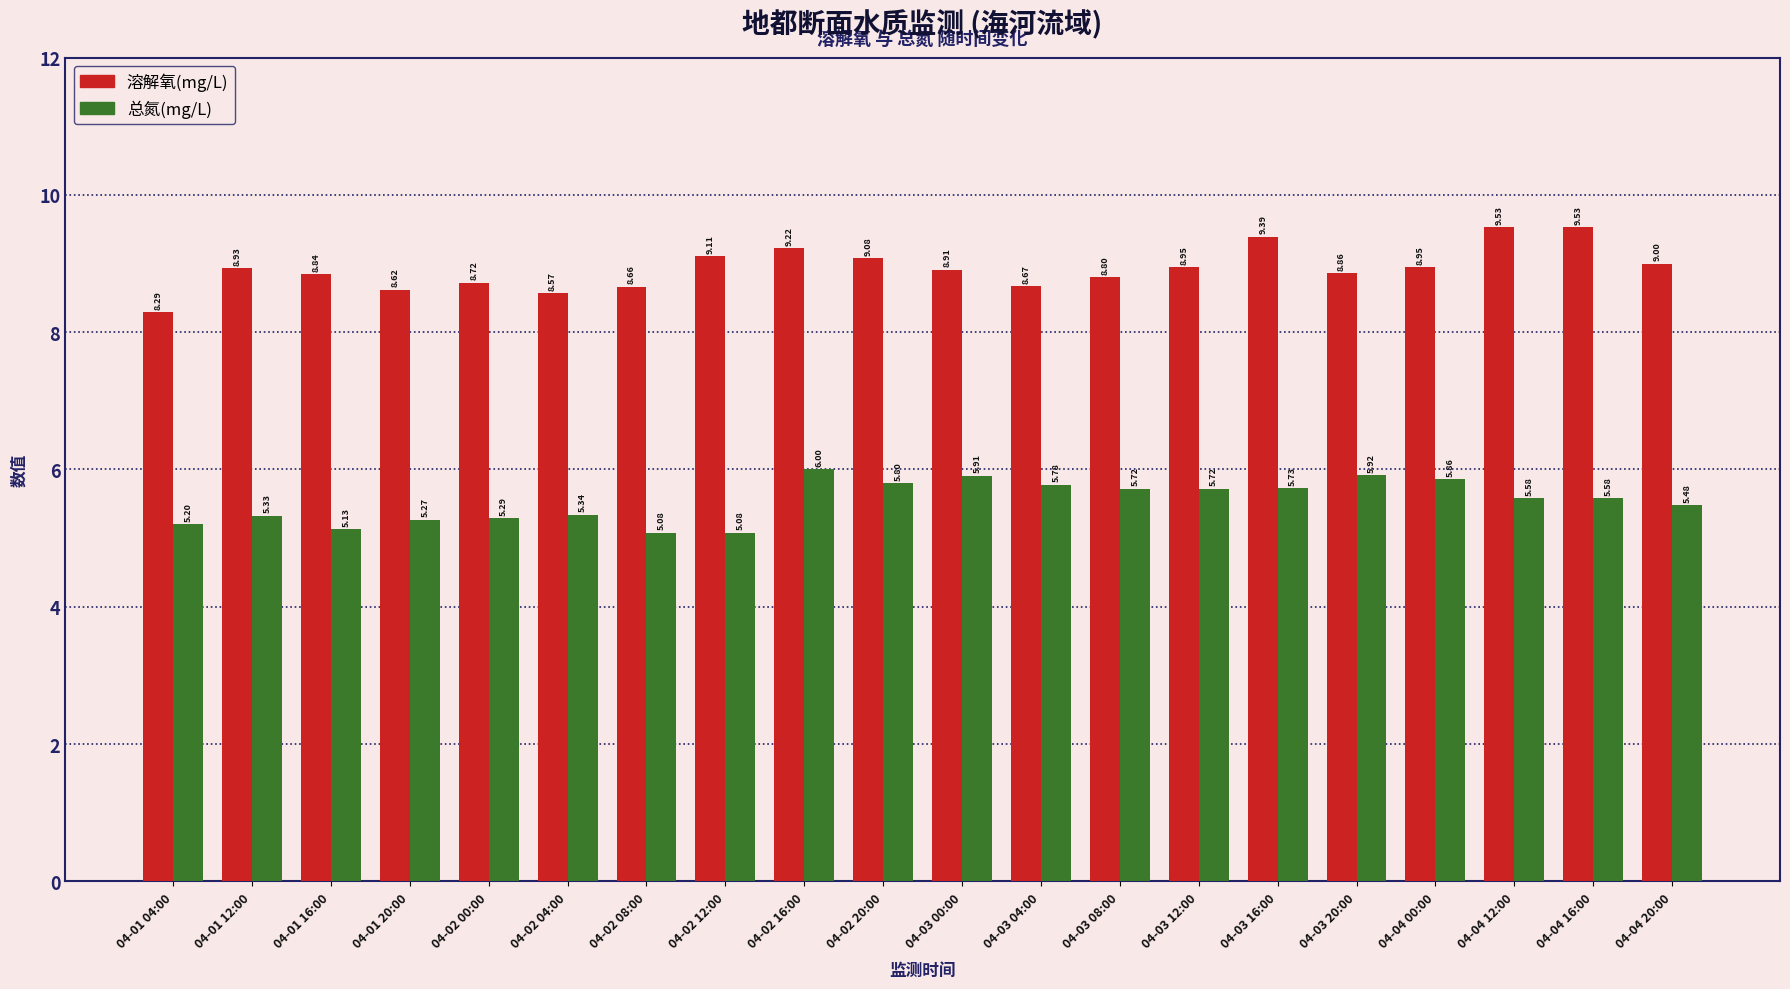

What are all the series names shown in the legend?

溶解氧(mg/L), 总氮(mg/L)